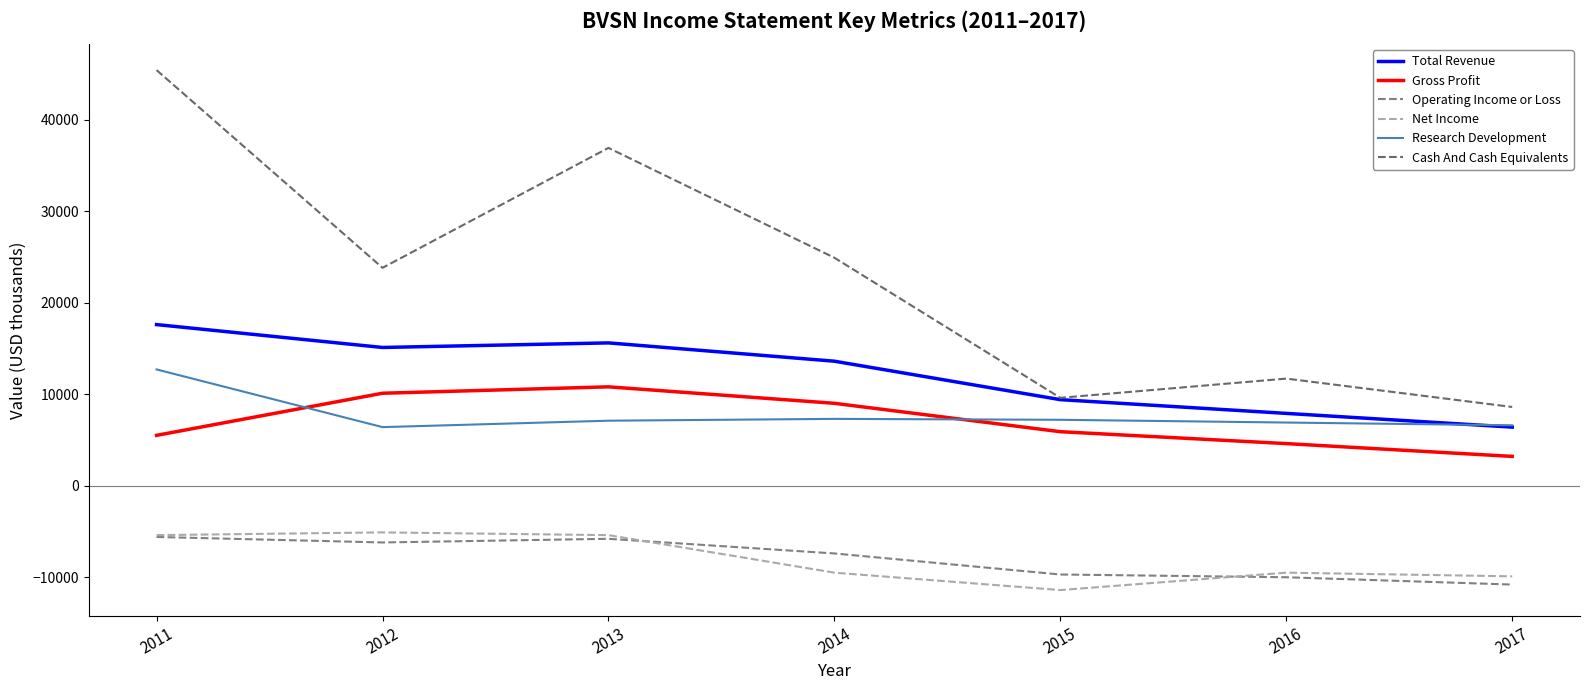

Reading left to right, transcribe all the data shown in this chart.

Total Revenue: 2011=17600	2012=15100	2013=15600	2014=13600	2015=9400	2016=7900	2017=6400
Gross Profit: 2011=5500	2012=10100	2013=10800	2014=9000	2015=5900	2016=4600	2017=3200
Operating Income or Loss: 2011=-5600	2012=-6200	2013=-5800	2014=-7400	2015=-9700	2016=-10000	2017=-10800
Net Income: 2011=-5400	2012=-5100	2013=-5400	2014=-9500	2015=-11400	2016=-9500	2017=-9900
Research Development: 2011=12700	2012=6400	2013=7100	2014=7300	2015=7200	2016=6900	2017=6600
Cash And Cash Equivalents: 2011=45400	2012=23800	2013=36900	2014=24900	2015=9600	2016=11700	2017=8600